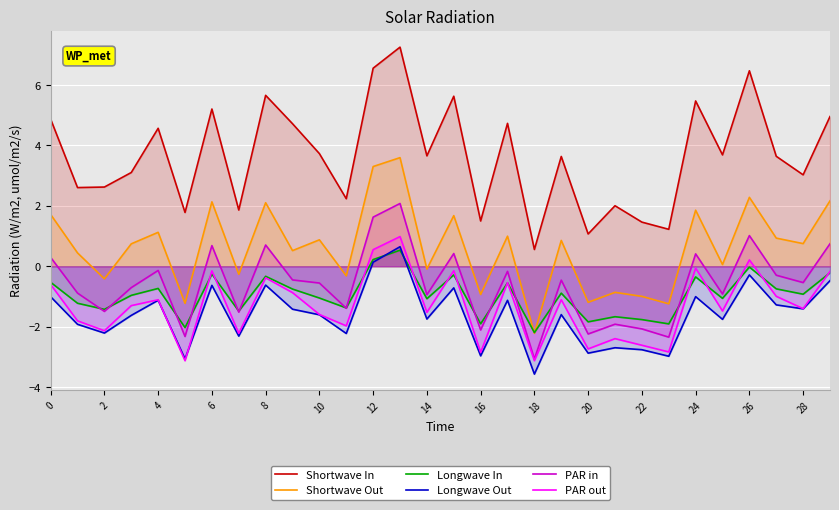

What is the approximate value of Shortwave Out at 24?

1.9